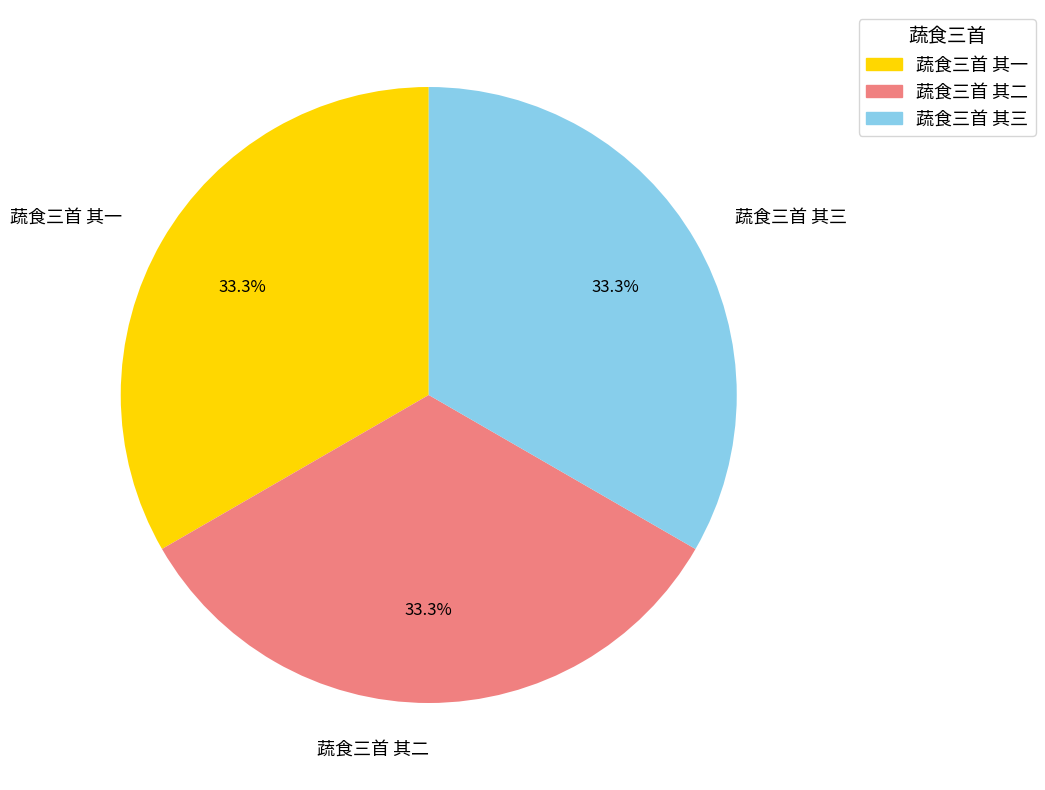

Does 蔬食三首 其二 account for over 50% of the chart?

No